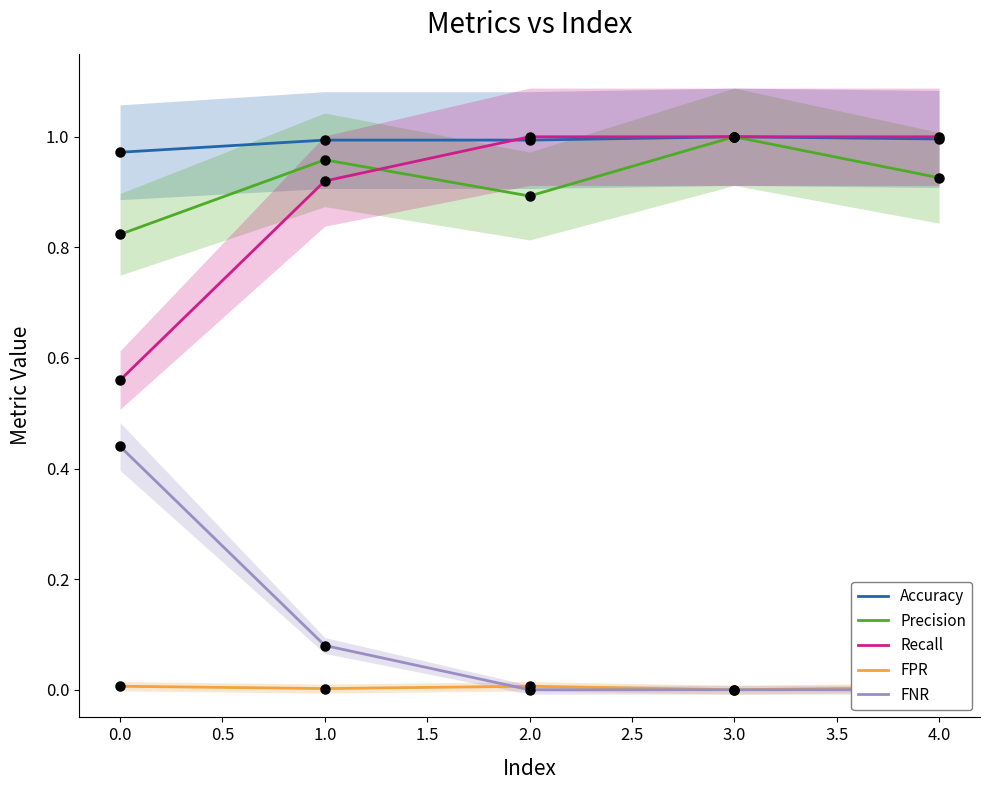

The value of Accuracy at 3.0 is 1.7. True or false?

False